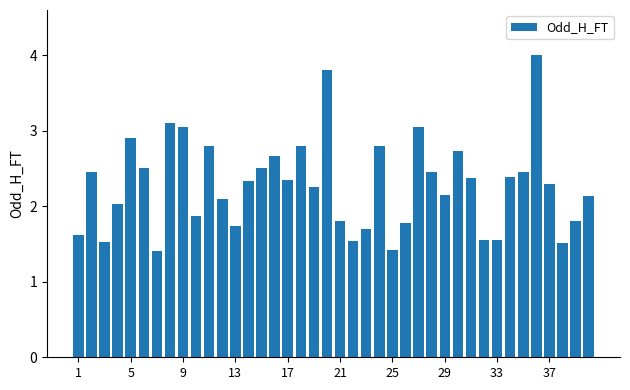

Does the chart contain any negative values?

No